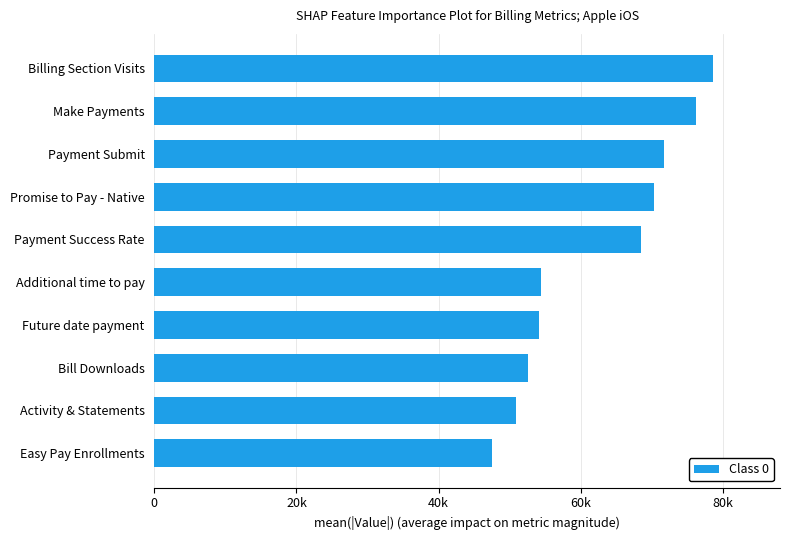

Does the chart contain any negative values?

No